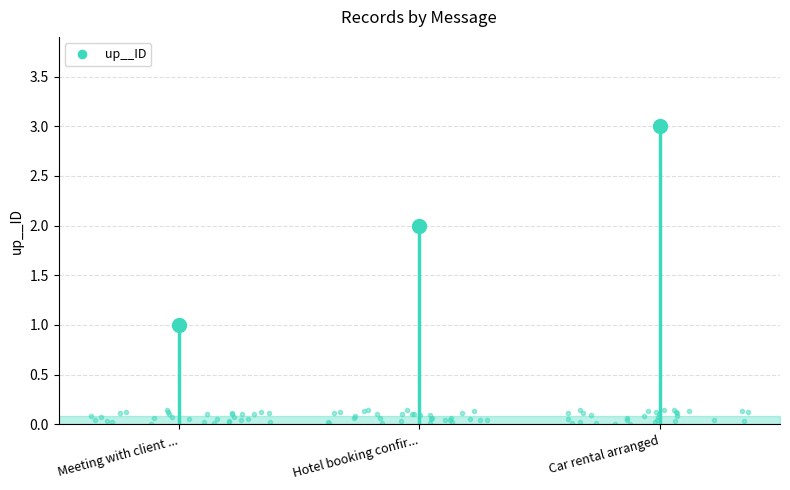

At which label does the data first exceed 2?

Car rental arranged